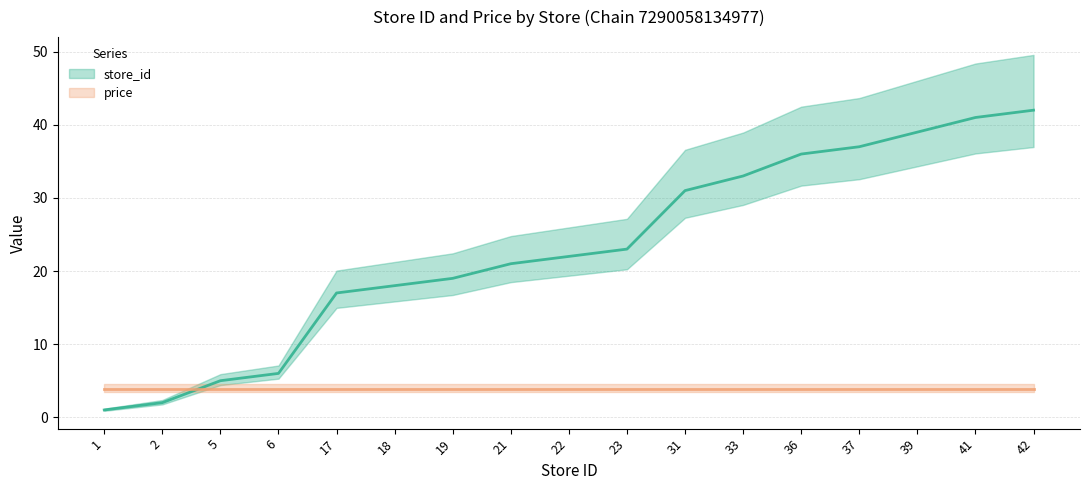

How many data points does each series have?

17